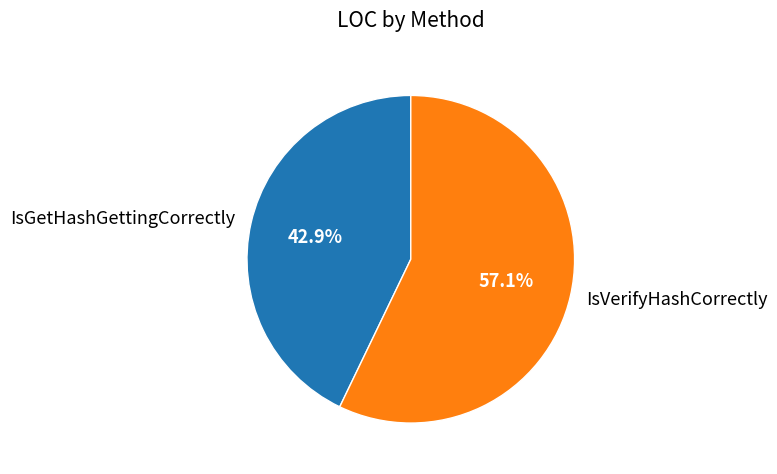

To the nearest percent, what is the average slice percentage?

50%